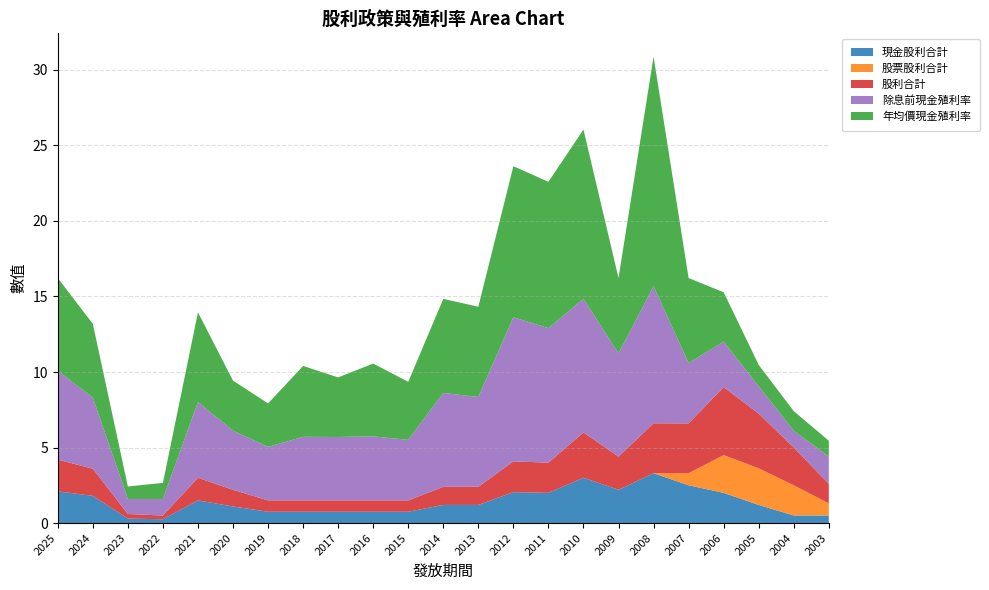

Reading left to right, extract all data points from this chart.

現金股利合計: 2025=2.1	2024=1.8	2023=0.3	2022=0.2	2021=1.5	2020=1.1	2019=0.8	2018=0.8	2017=0.8	2016=0.8	2015=0.8	2014=1.2	2013=1.2	2012=2.0	2011=2.0	2010=3.0	2009=2.2	2008=3.3	2007=2.5	2006=2.0	2005=1.2	2004=0.5	2003=0.5
股票股利合計: 2025=0.0	2024=0.0	2023=0.0	2022=0.0	2021=0.0	2020=0.0	2019=0.0	2018=0.0	2017=0.0	2016=0.0	2015=0.0	2014=0.0	2013=0.0	2012=0.0	2011=0.0	2010=0.0	2009=0.0	2008=0.0	2007=0.8	2006=2.5	2005=2.4	2004=2.0	2003=0.8
股利合計: 2025=2.1	2024=1.8	2023=0.3	2022=0.2	2021=1.5	2020=1.1	2019=0.8	2018=0.8	2017=0.8	2016=0.8	2015=0.8	2014=1.2	2013=1.2	2012=2.0	2011=2.0	2010=3.0	2009=2.2	2008=3.3	2007=3.3	2006=4.5	2005=3.6	2004=2.5	2003=1.3
除息前現金殖利率: 2025=5.9	2024=4.7	2023=1.0	2022=1.1	2021=5.0	2020=3.9	2019=3.5	2018=4.2	2017=4.2	2016=4.2	2015=4.0	2014=6.2	2013=6.0	2012=9.5	2011=8.9	2010=8.8	2009=6.8	2008=9.1	2007=4.0	2006=3.0	2005=1.8	2004=1.1	2003=1.8
年均價現金殖利率: 2025=6.1	2024=4.9	2023=0.8	2022=1.1	2021=5.9	2020=3.3	2019=2.9	2018=4.7	2017=3.9	2016=4.8	2015=3.8	2014=6.2	2013=6.0	2012=10.0	2011=9.7	2010=11.2	2009=5.0	2008=15.2	2007=5.6	2006=3.3	2005=1.4	2004=1.3	2003=1.1